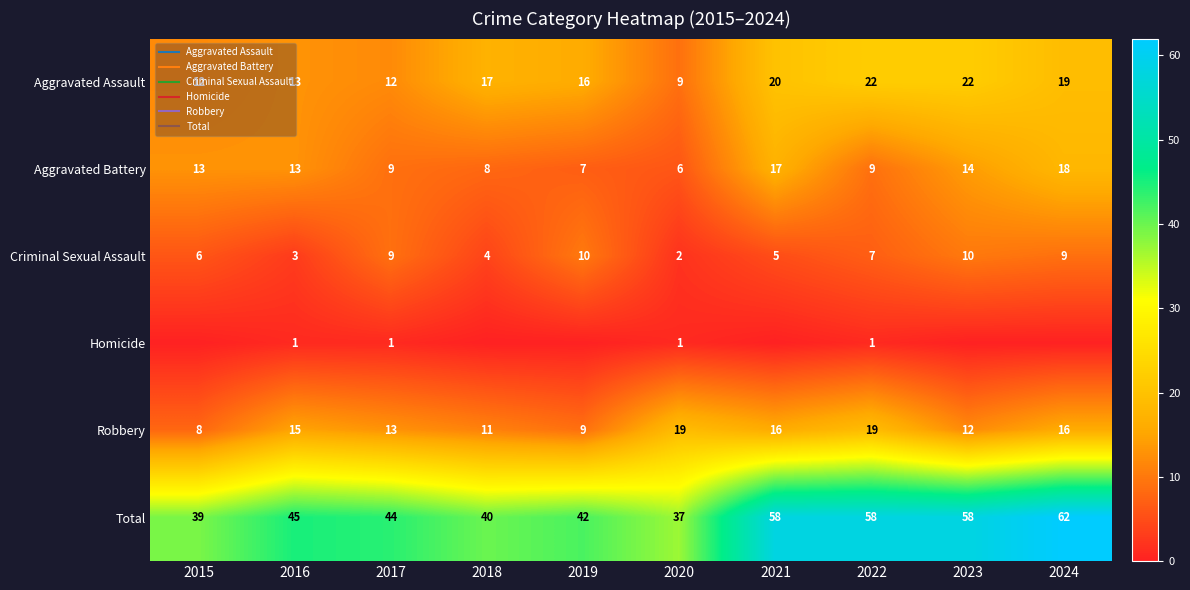

Is it true that Total equals 58 at 2023?

True